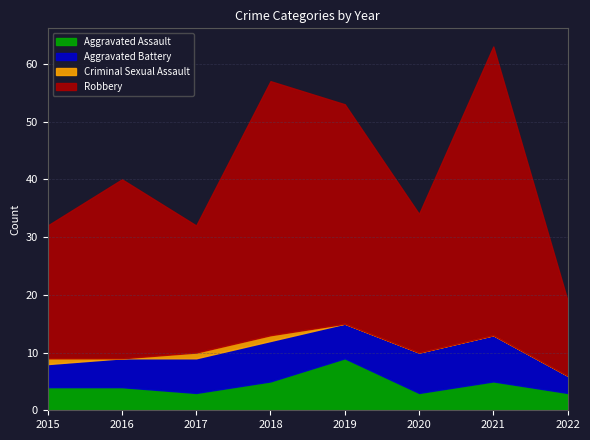

What is the sum of the Aggravated Assault values at 2021 and 2017?

8